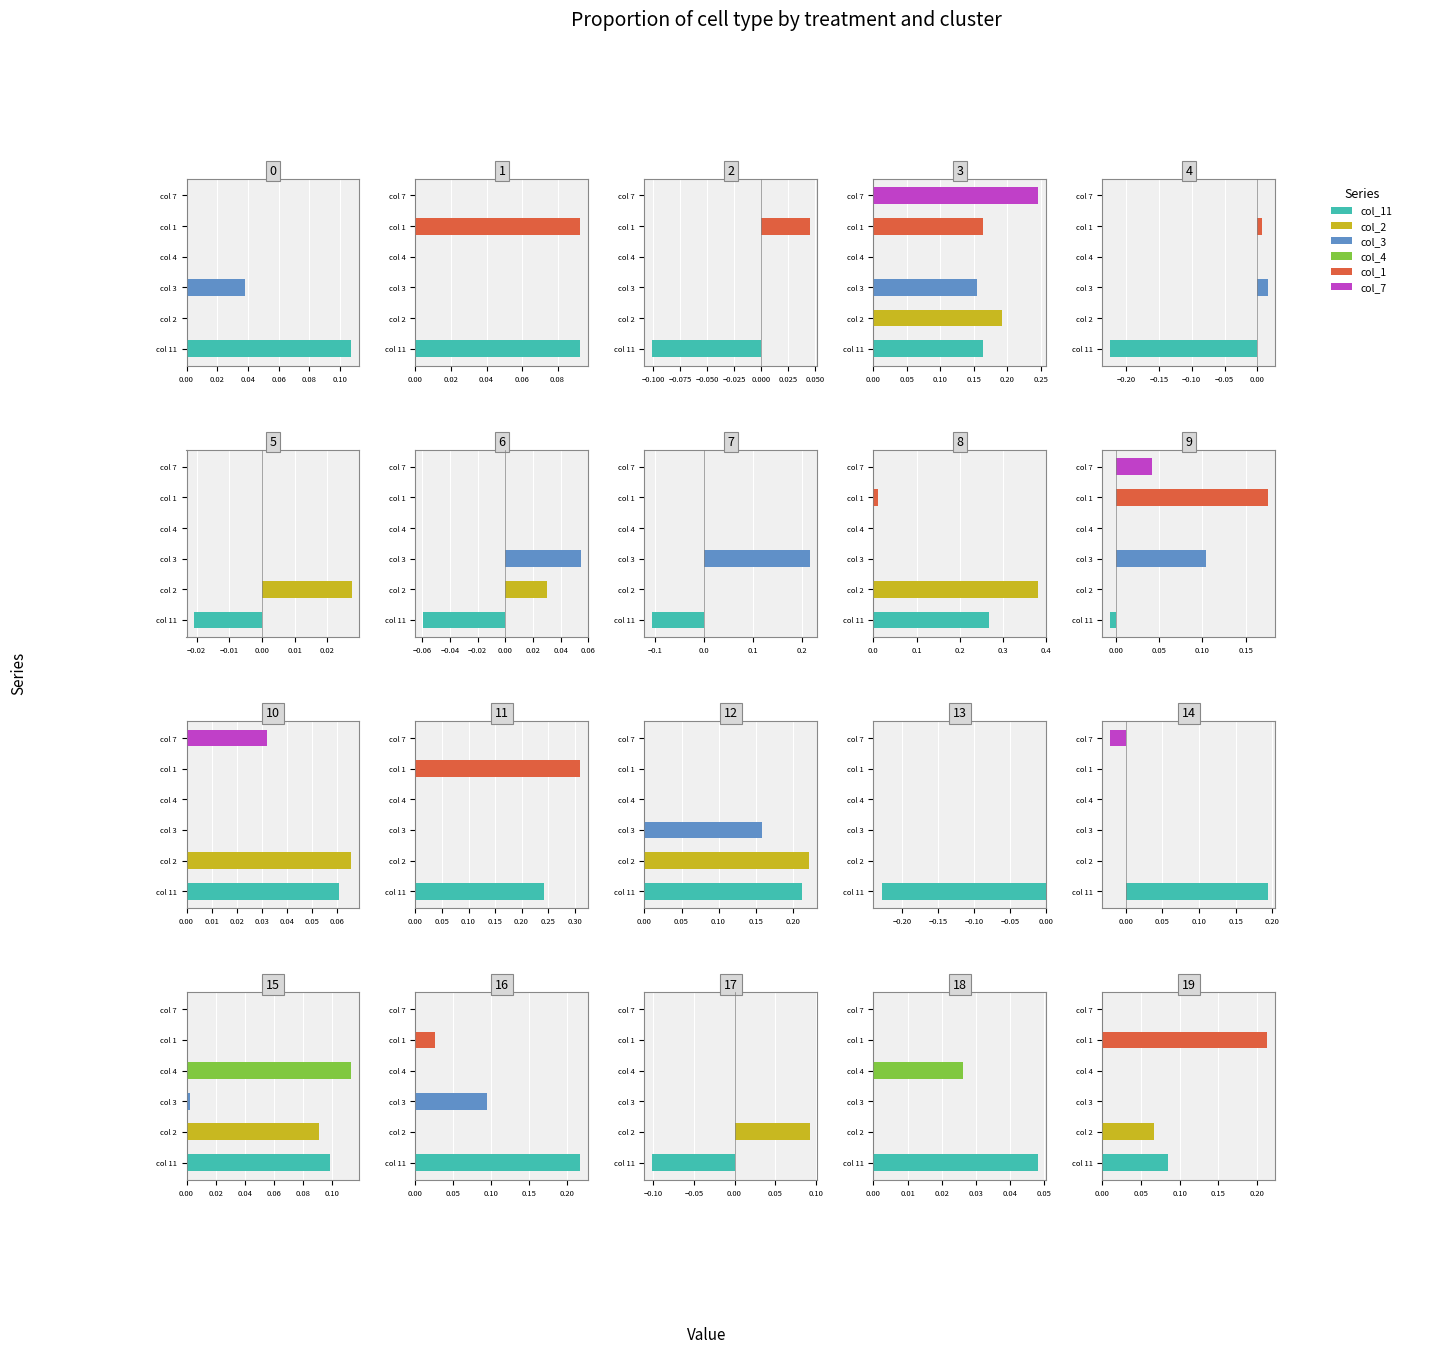

Which has a higher value, 0 or 14?

14